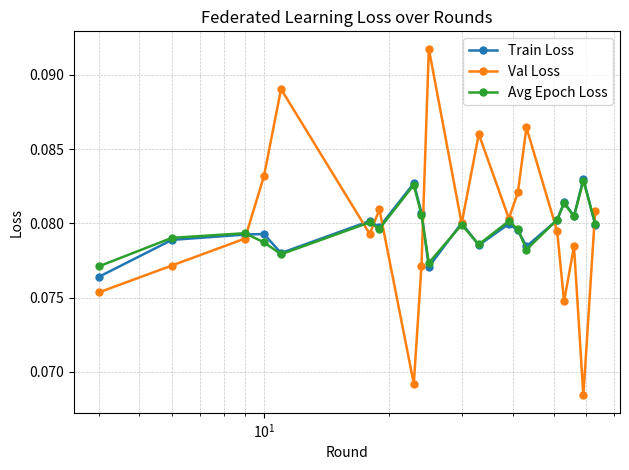

At how many categories does at least one series exceed 0?

20